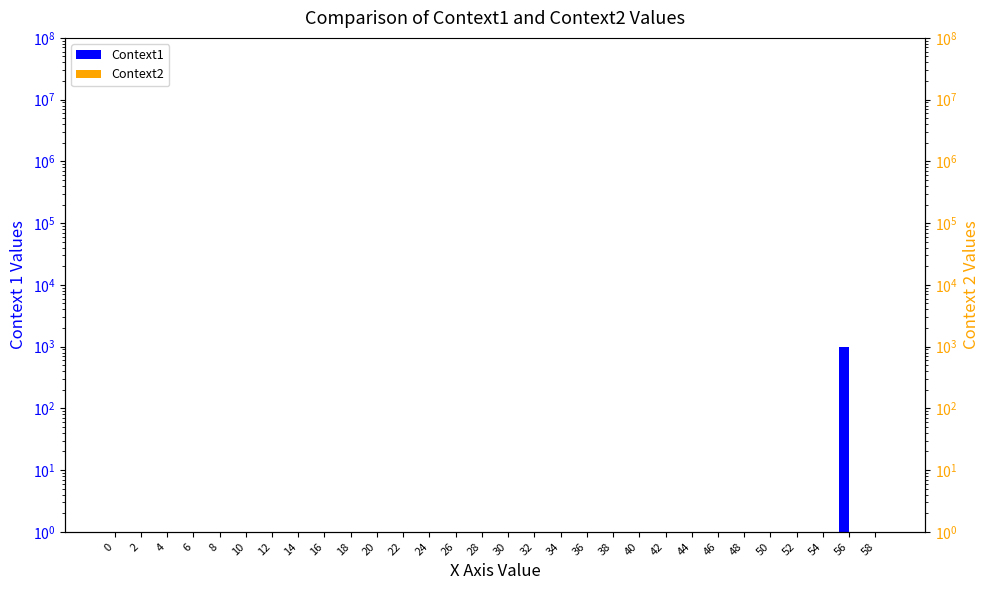

What are all the series names shown in the legend?

Context1, Context2